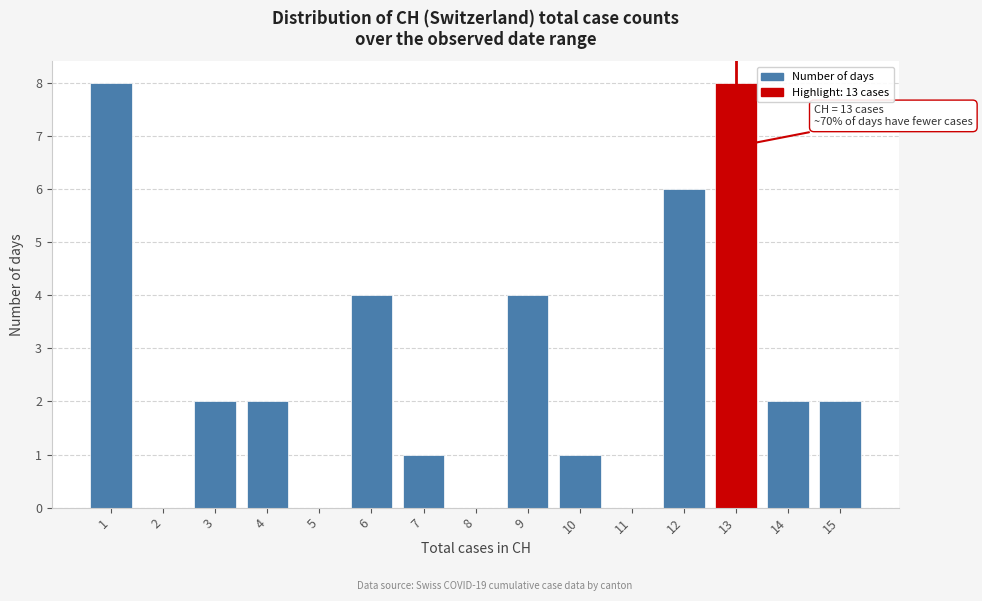

Reading left to right, what are all the values shown in this chart?

1=8	2=0	3=2	4=2	5=0	6=4	7=1	8=0	9=4	10=1	11=0	12=6	13=8	14=2	15=2